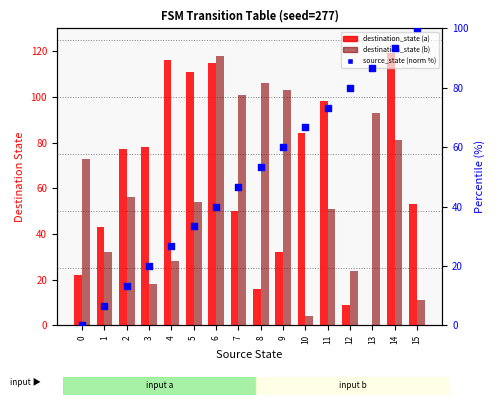

Which series contains the lowest Y value?

destination_state (a)